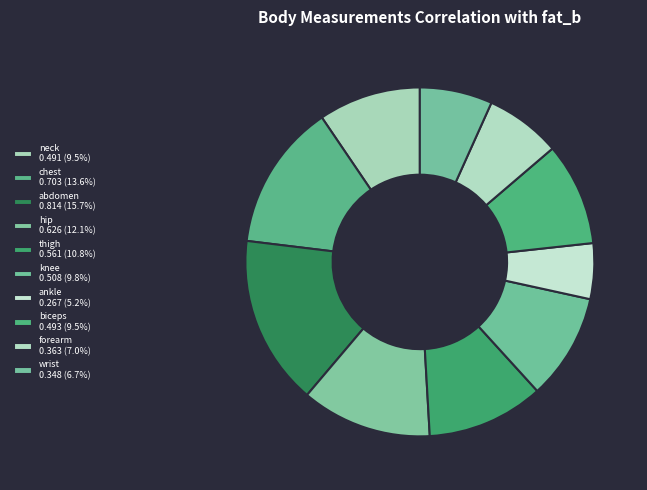

Count the number of slices in the pie.

10